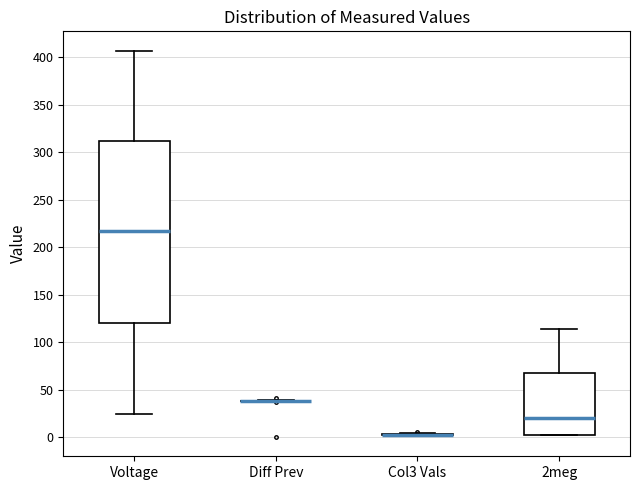

Comparing the boxes themselves (not the whiskers), which one is the tallest?

Voltage